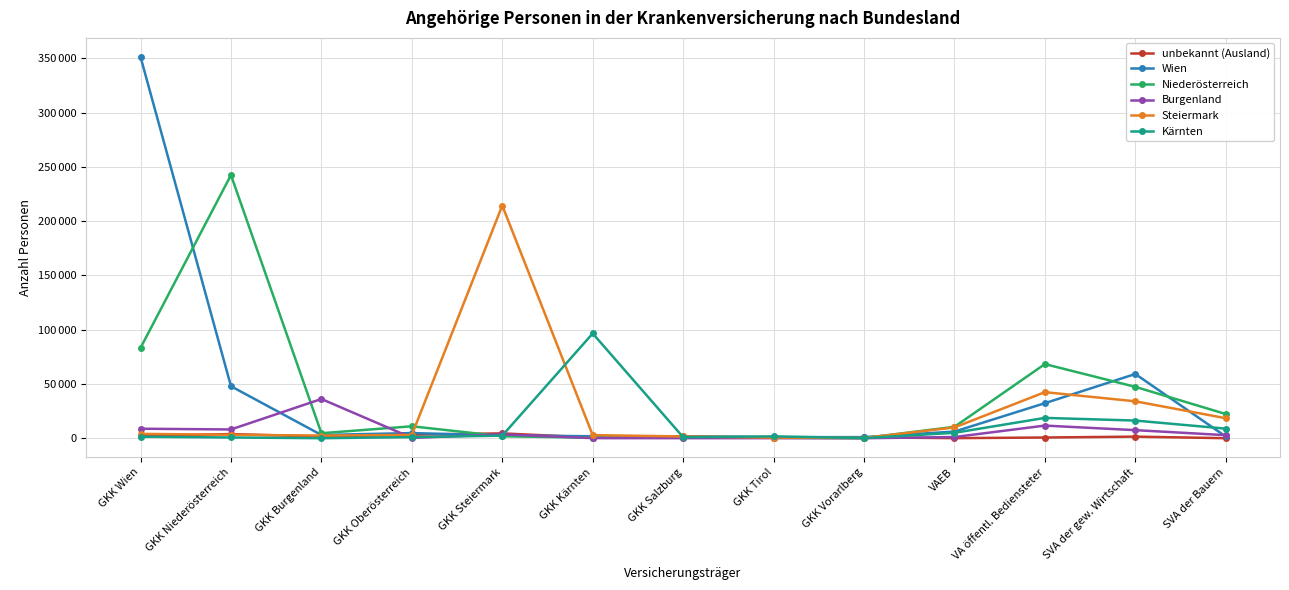

What is the sum of the unbekannt (Ausland) values at SVA der gew. Wirtschaft and GKK Salzburg?

3253